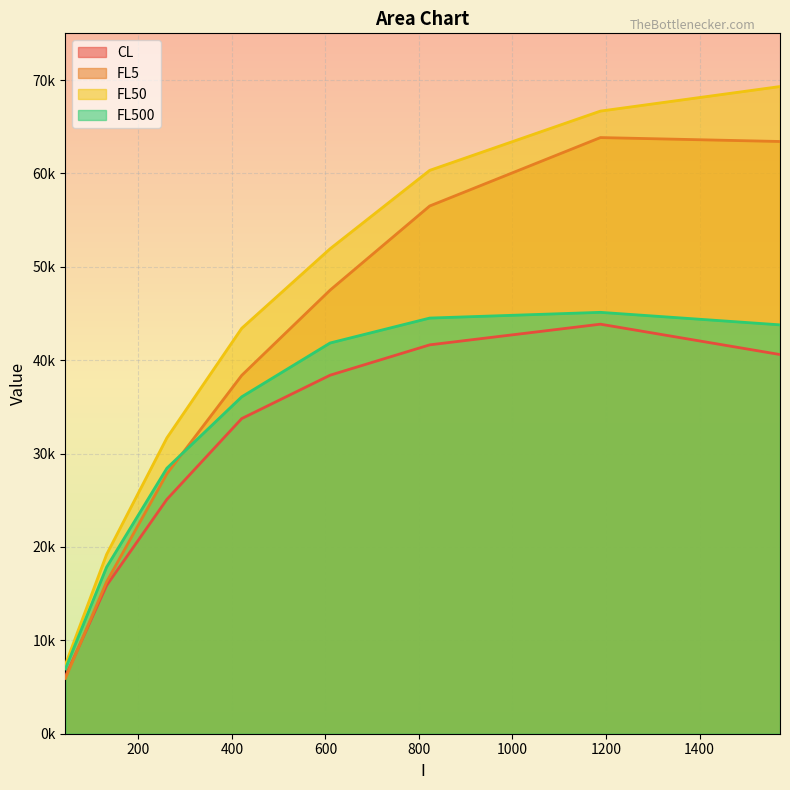

Rank the categories by FL5 value from lowest to highest.

44, 132, 261, 421, 610, 823, 1572, 1188